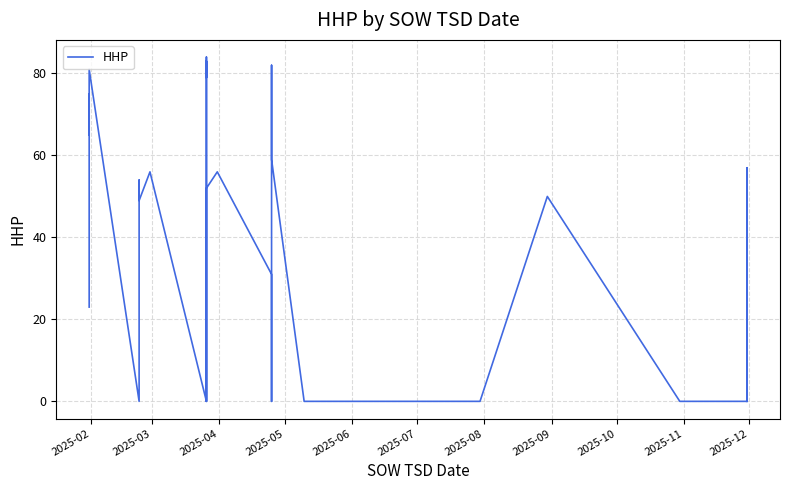

What is the maximum value shown in the chart?

84